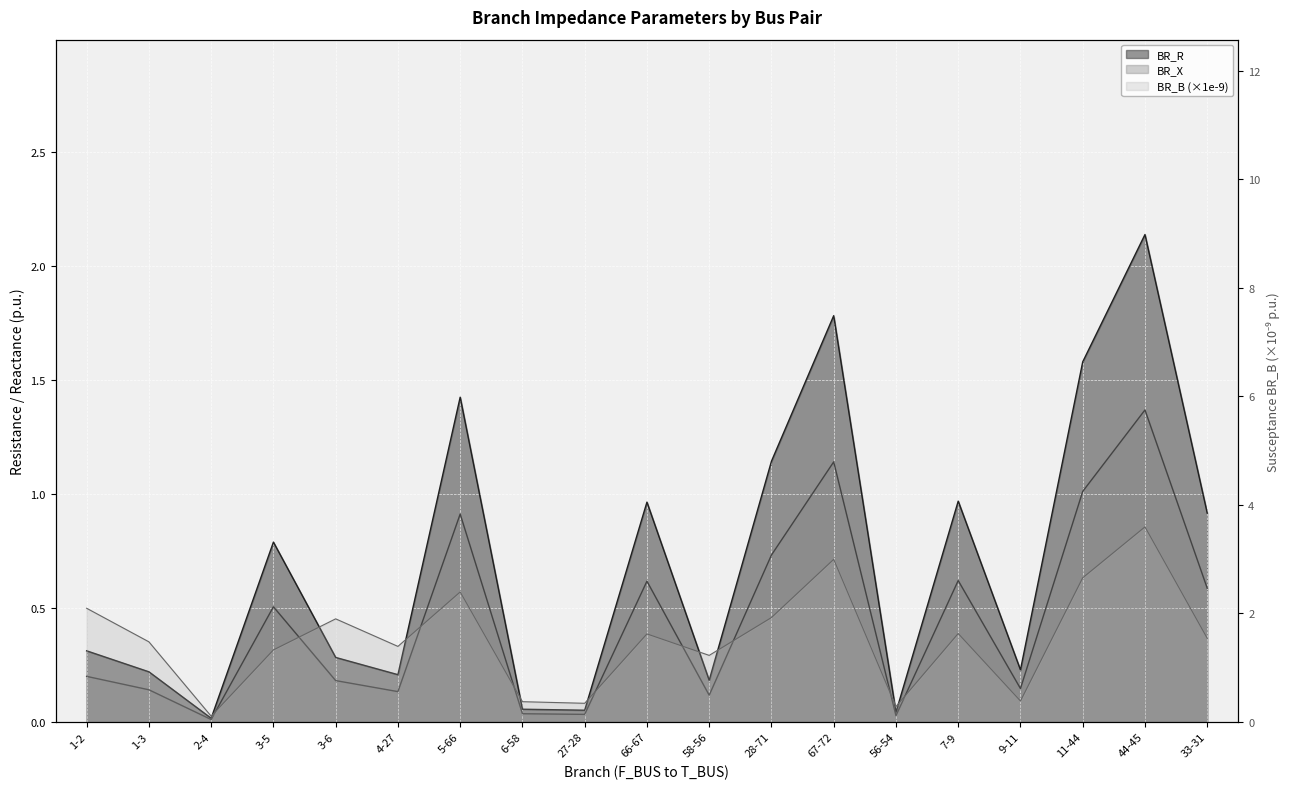

In BR_X, how many points are lower than both neighbors (excluding endpoints)?

6